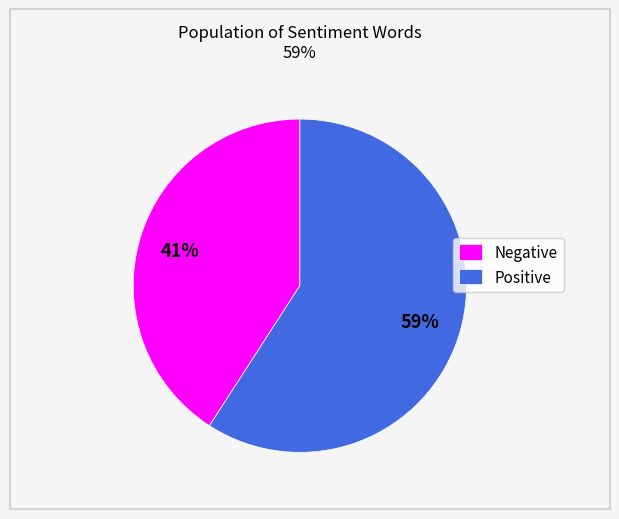

Count the number of slices in the pie.

2